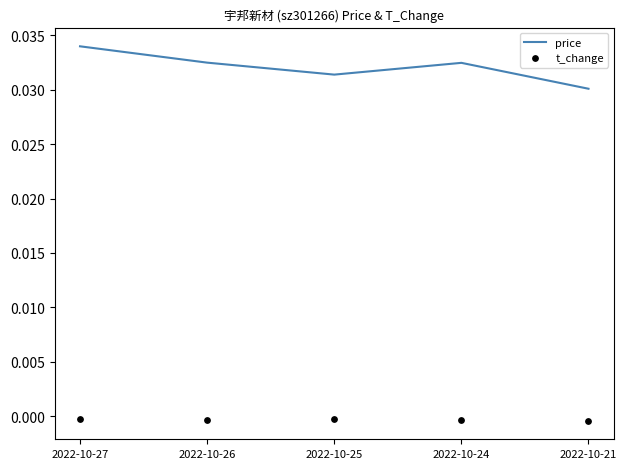

Which series has the widest spread of Y values?

price